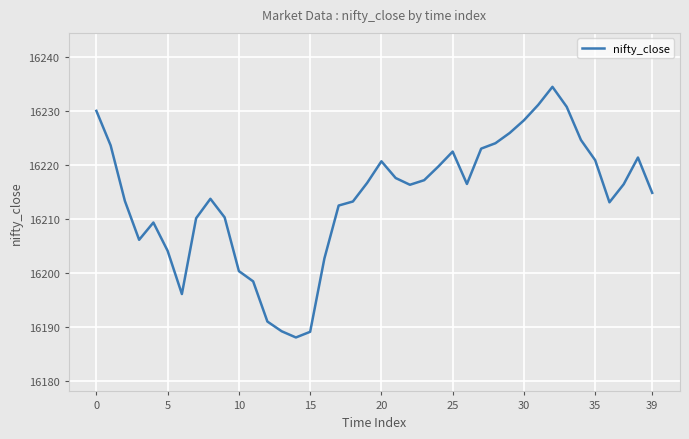

What is the greatest value displayed?

16234.5